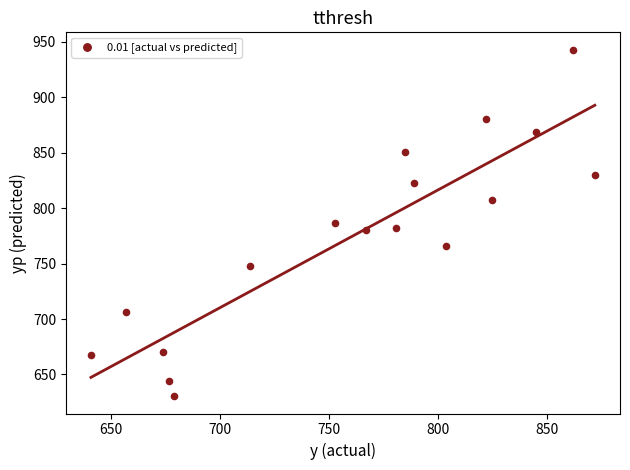

What is the range of Y values (max minus min)?

312.5